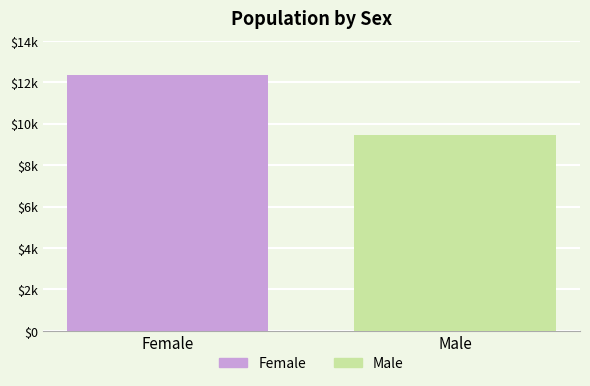

What is the average value?

10912